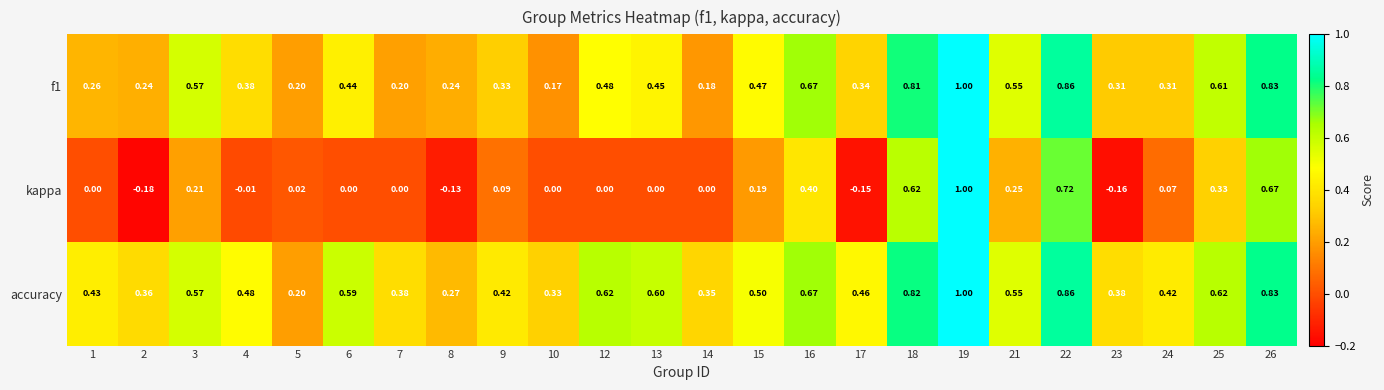

At 12, list the series in order from smallest to largest.

kappa, f1, accuracy